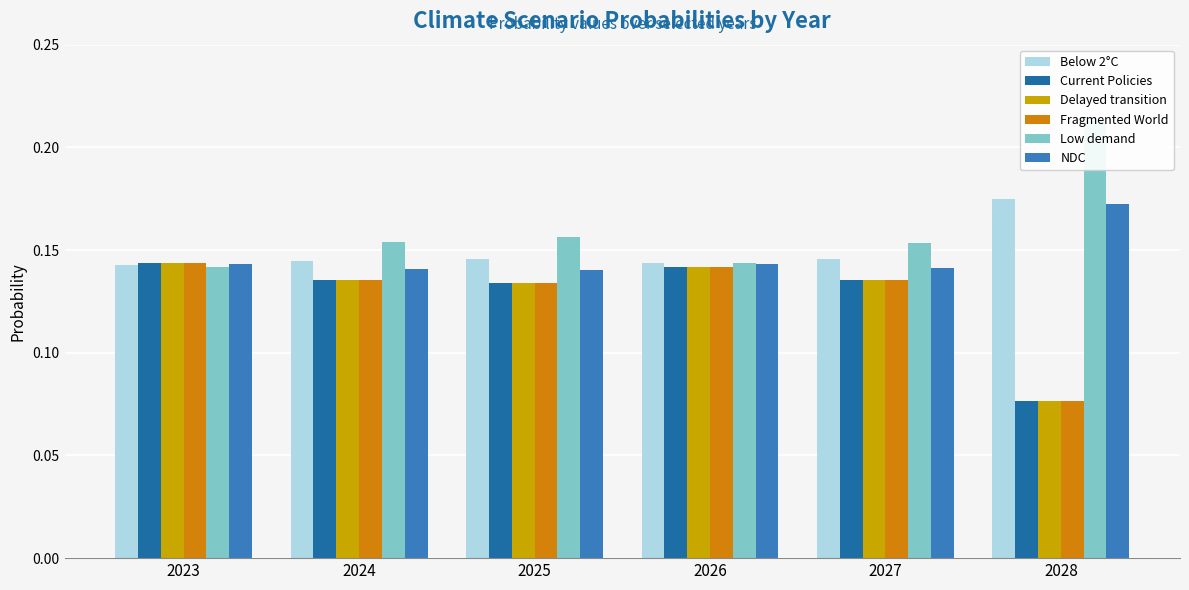

What is the value of the NDC bar at the 6th from the left?

0.2